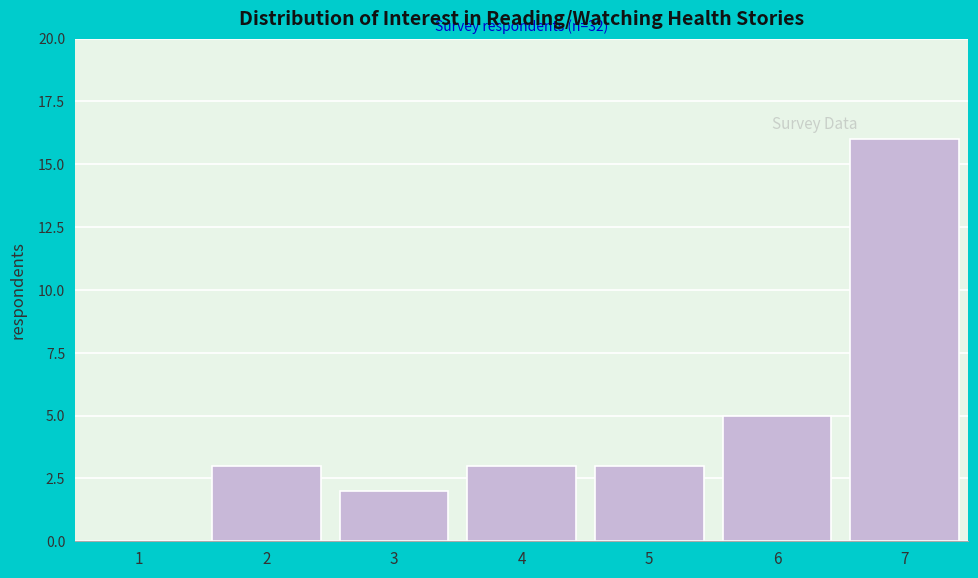

Reading left to right, transcribe all the data shown in this chart.

1=0	2=3	3=2	4=3	5=3	6=5	7=16